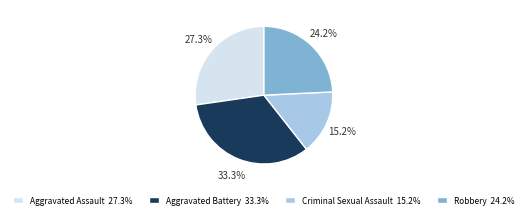

Rank the categories by value from lowest to highest.

Criminal Sexual Assault, Robbery, Aggravated Assault, Aggravated Battery